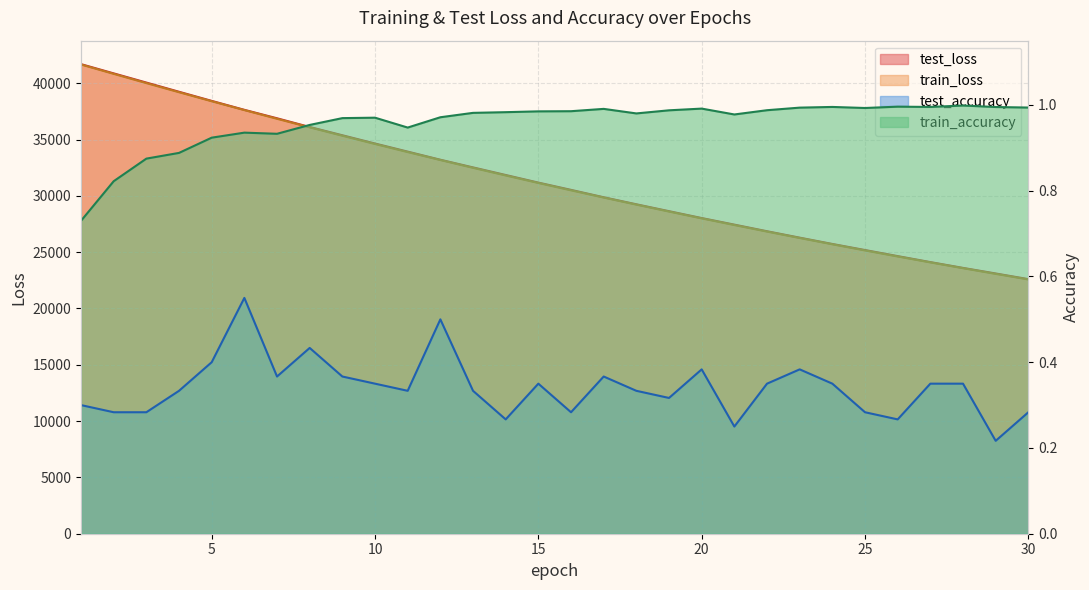

Which series has the largest range (max minus min)?

test_loss